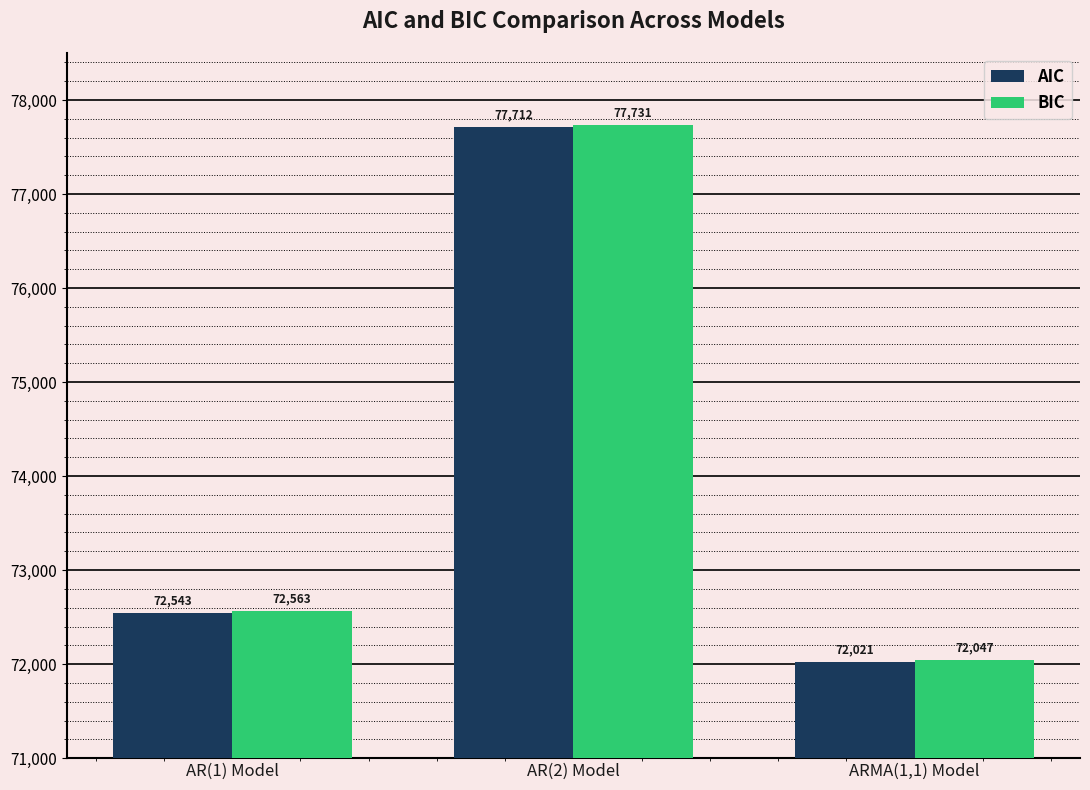

True or false: BIC has a value of 47572.2 at AR(1) Model.

False